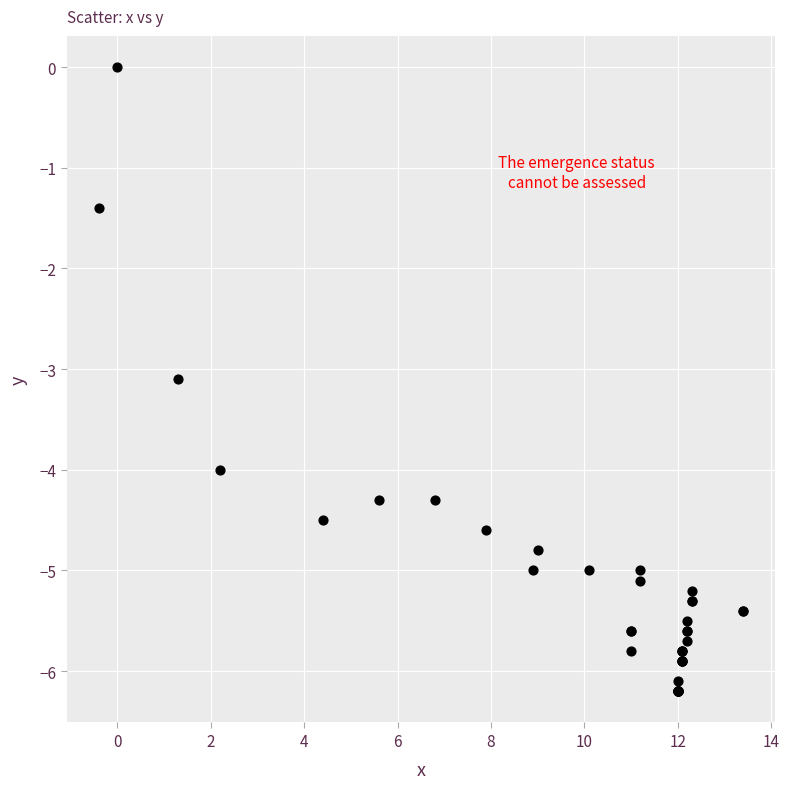

What Y value in the scatter plot is closest to -3?

-3.1